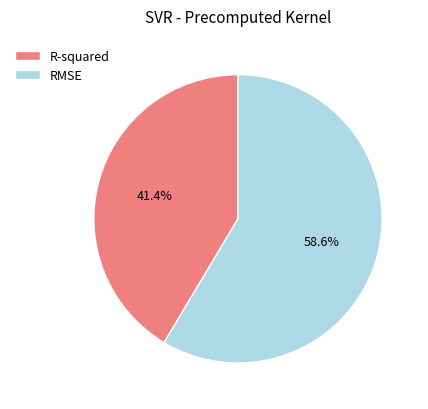

What percentage is the RMSE slice, to the nearest percent?

59%